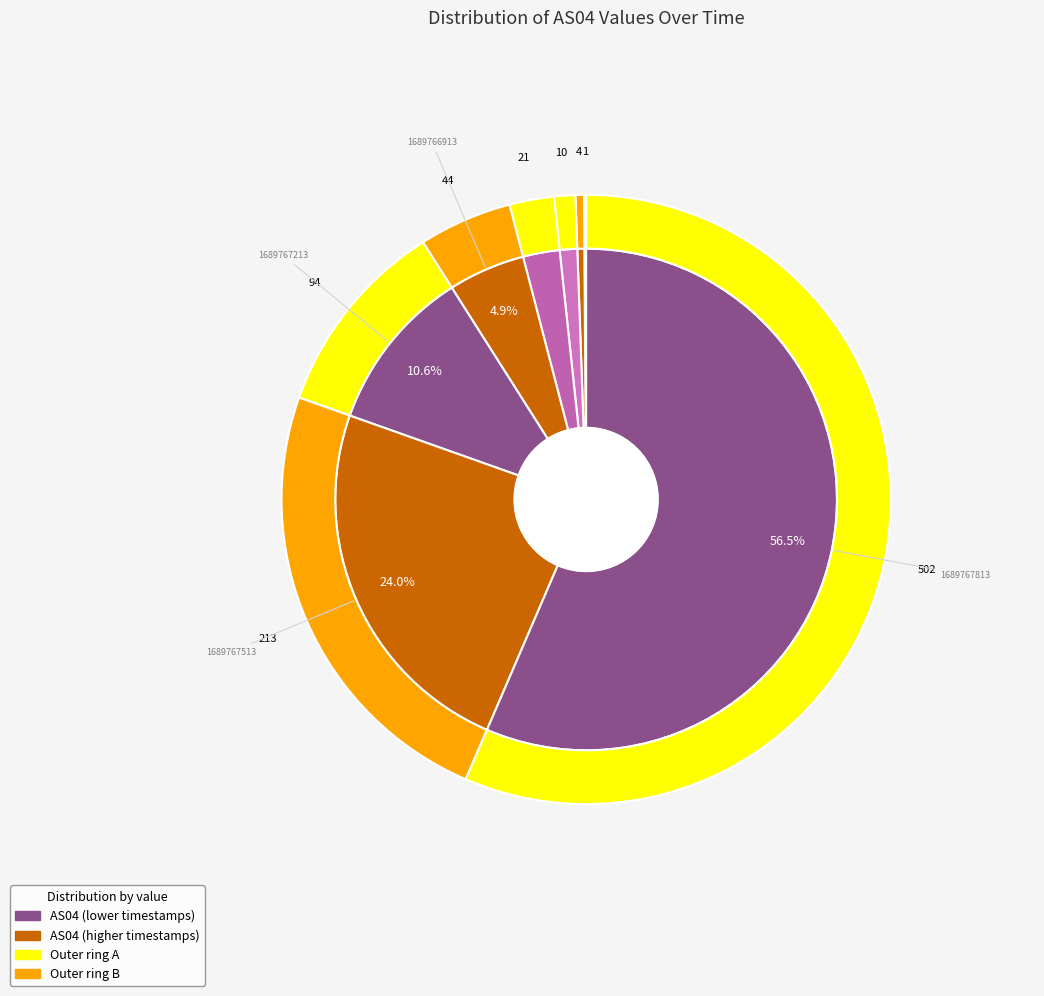

What percentage is the 1689767813 slice, to the nearest percent?

56%